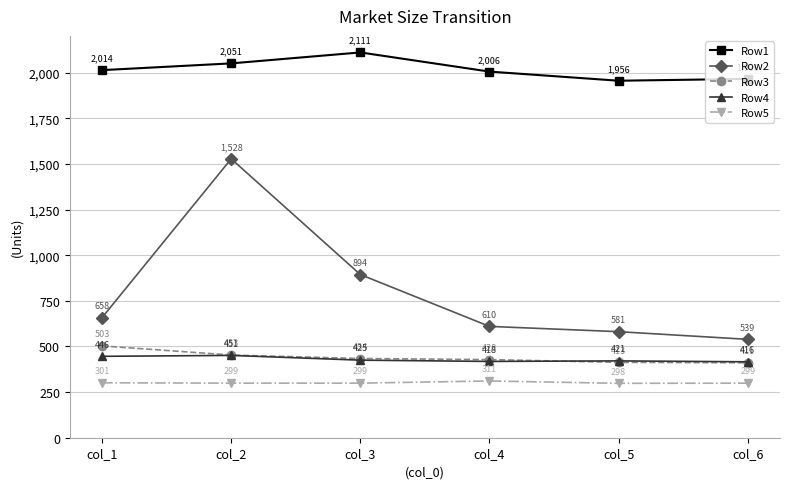

At which category is the sum across all series the highest?

col_2